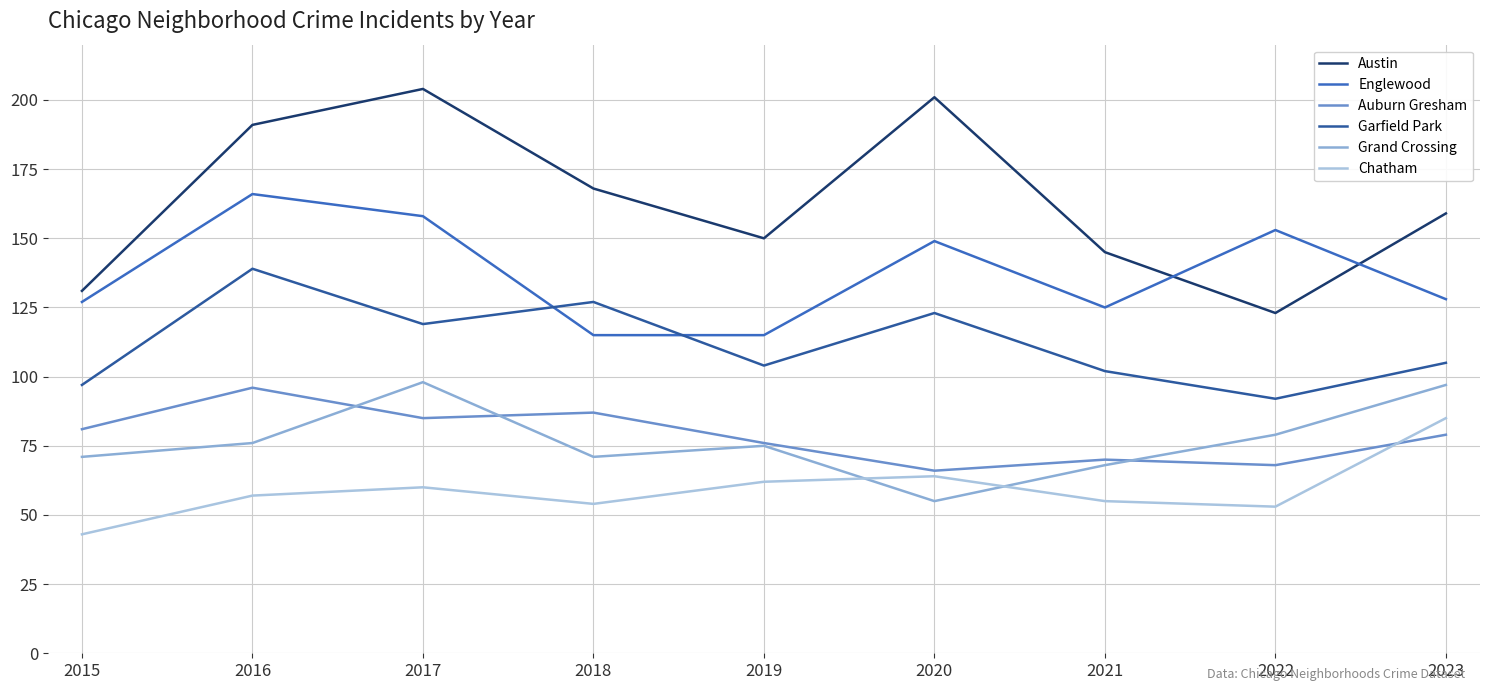

Is it true that Chatham equals 21 at 2022?

False